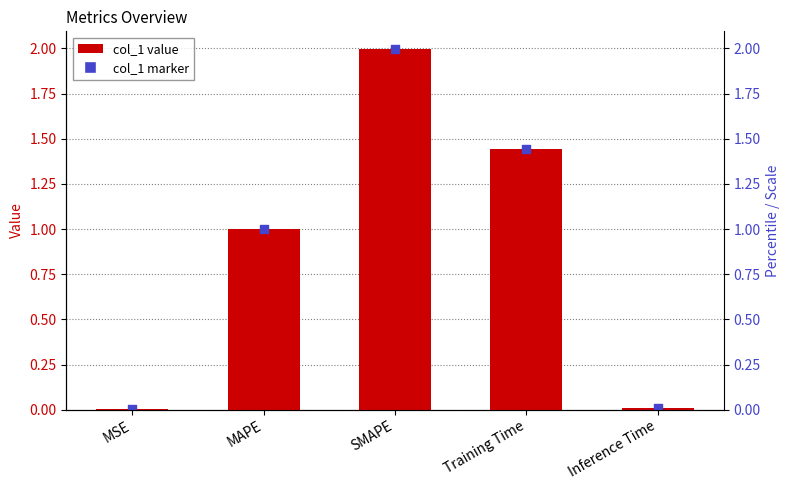

What is the change in value from MSE to SMAPE?

+2.0